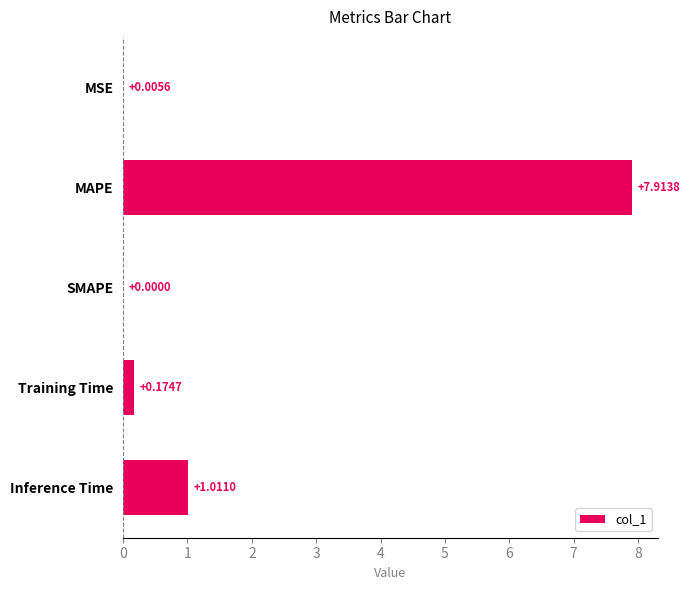

Which label corresponds to the largest value in the chart?

MAPE